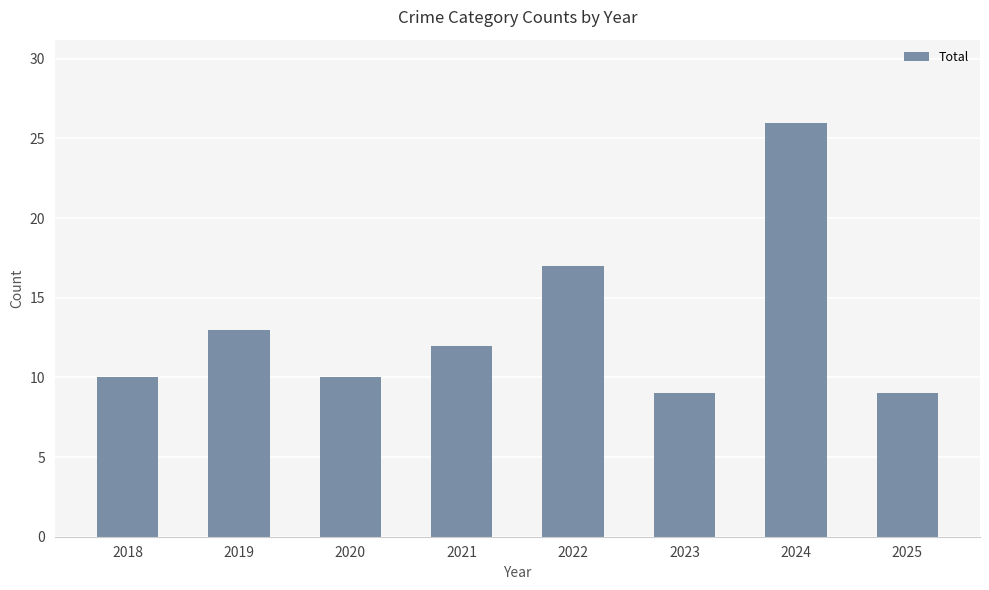

What is the difference between the second highest and minimum values?

8